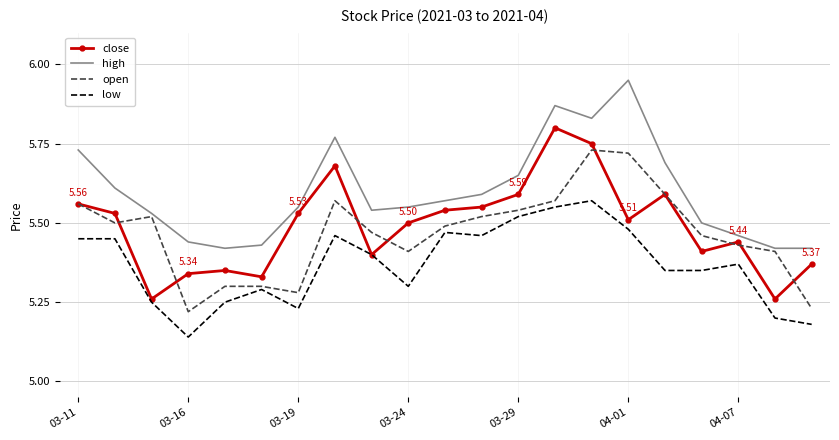

List the series in order of their peak value, lowest first.

low, open, close, high